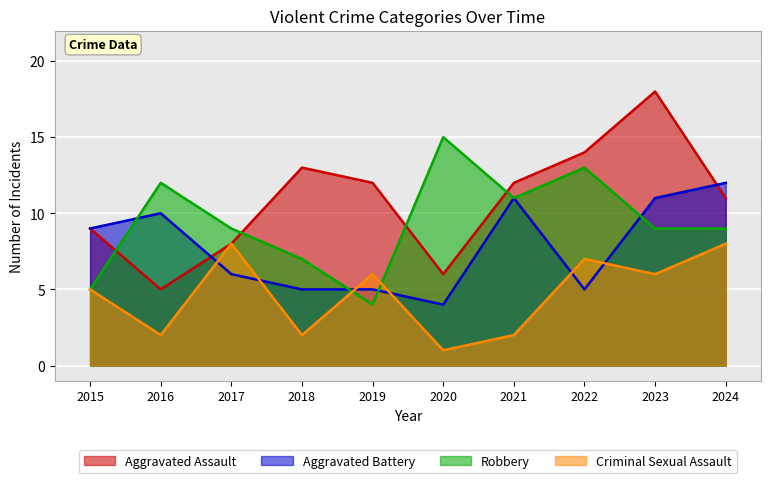

What is the maximum value shown in the chart?

18